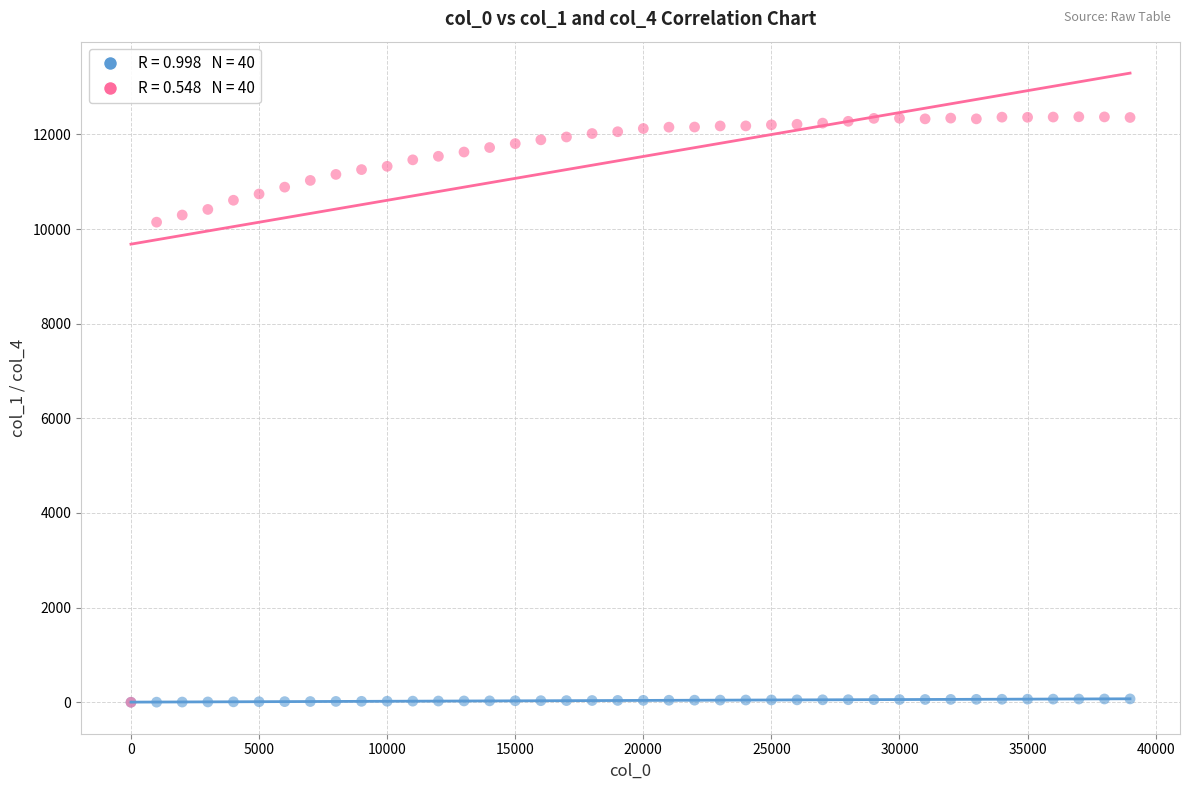

Across all series, what Y value is closest to 6186?

10145.0